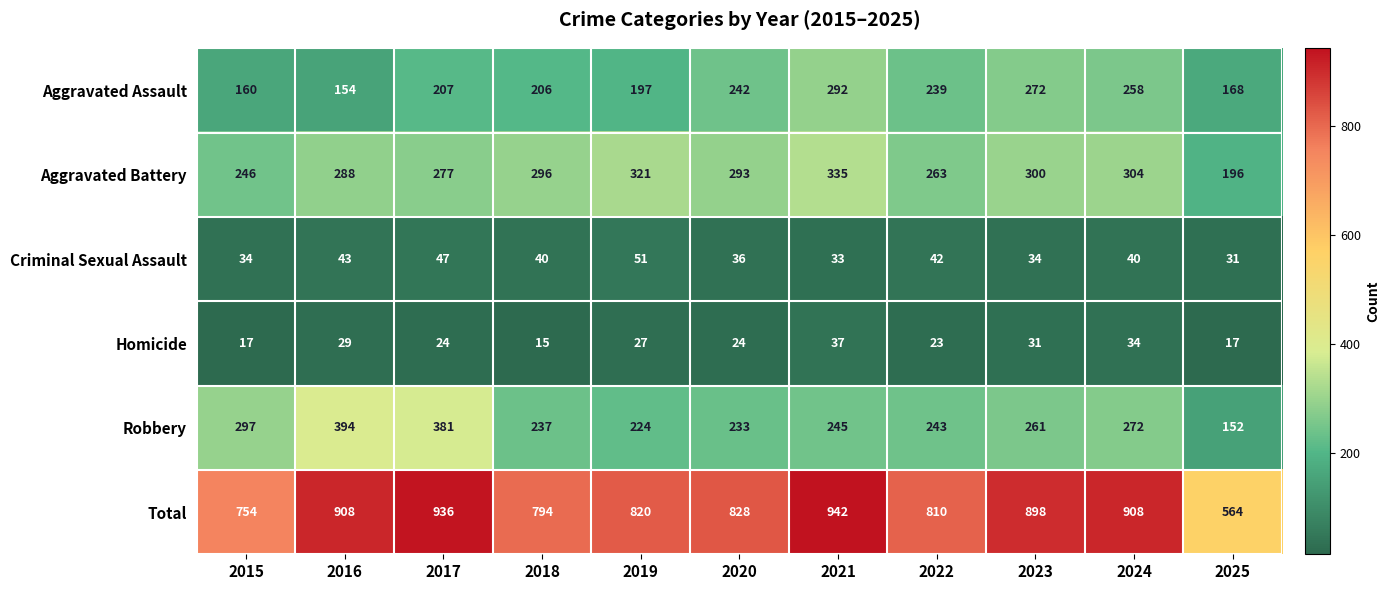

How many series are shown in this chart?

6